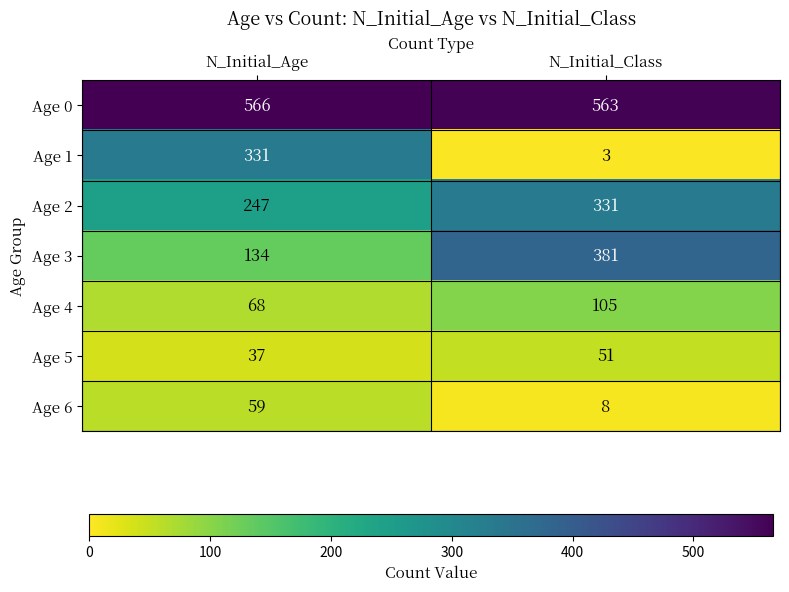

At how many categories does at least one series exceed 308?

2